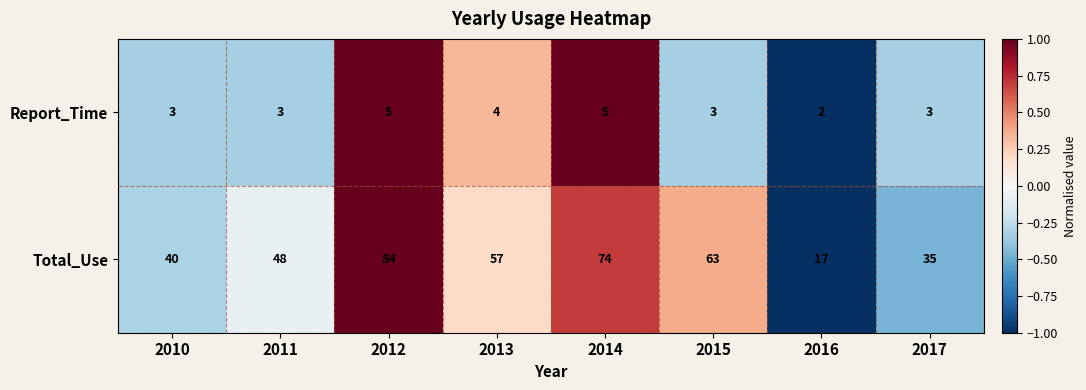

How many series are shown in this chart?

2